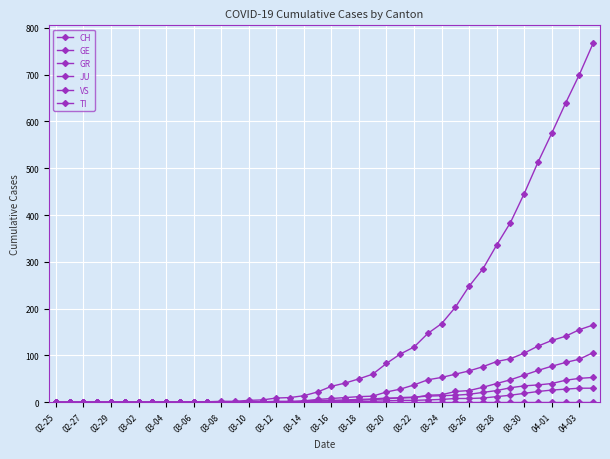

How many lines are shown in the chart?

6